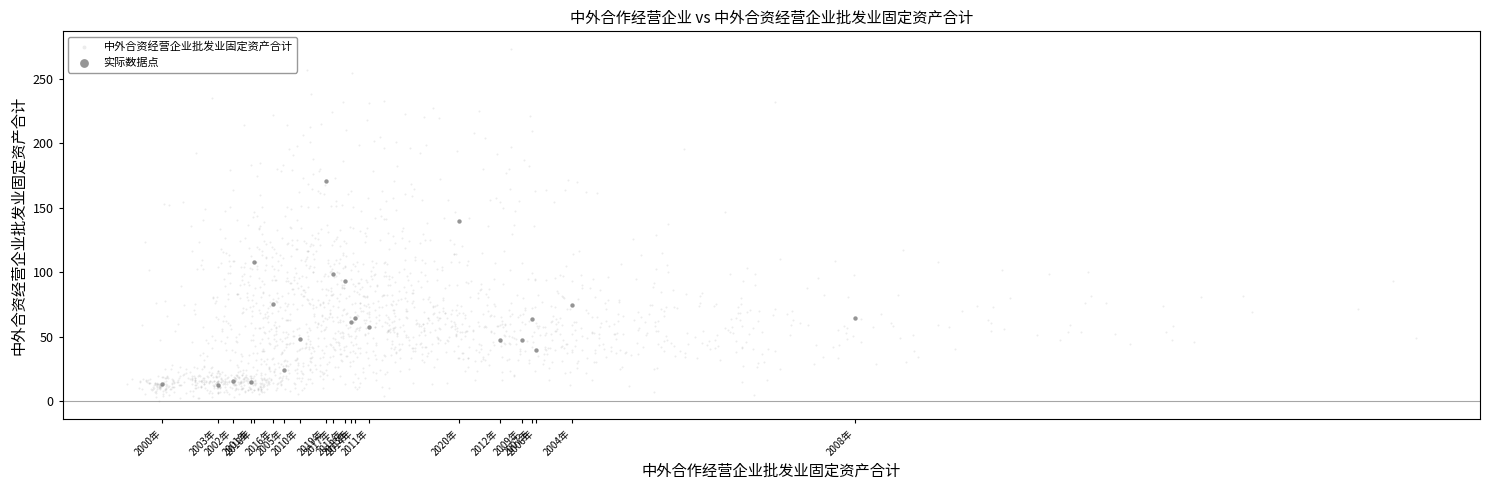

Which series reaches the minimum Y coordinate?

中外合资经营企业批发业固定资产合计